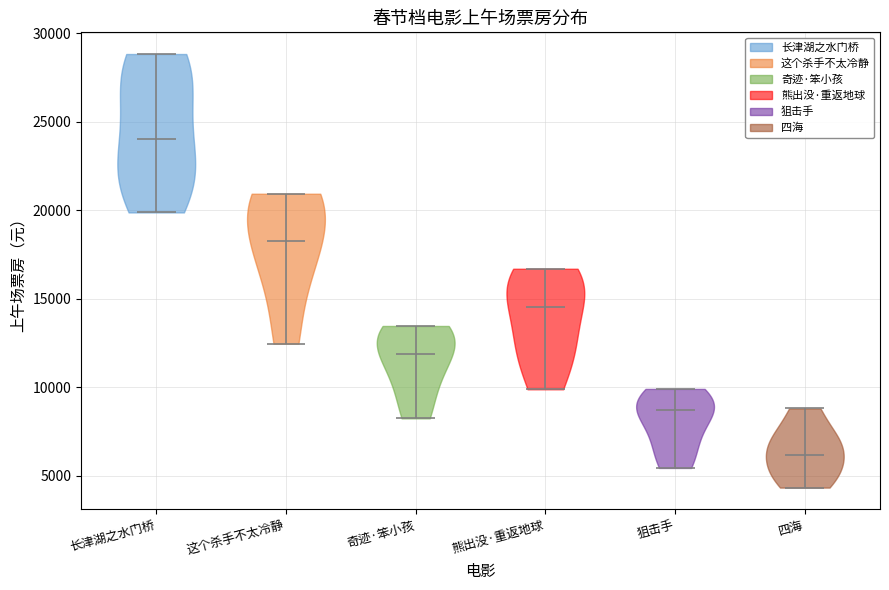

Reading left to right, read every violin against the y-axis: where its median line is, and the lowest and highest points it reaches. The values are not printed on the chart, so give them approximately, as read against the axis.

长津湖之水门桥: median line 24000, lowest point 20000, highest point 29000
这个杀手不太冷静: median line 18000, lowest point 12500, highest point 21000
奇迹·笨小孩: median line 12000, lowest point 8000, highest point 13500
熊出没·重返地球: median line 14500, lowest point 10000, highest point 16500
狙击手: median line 8500, lowest point 5500, highest point 10000
四海: median line 6000, lowest point 4500, highest point 9000